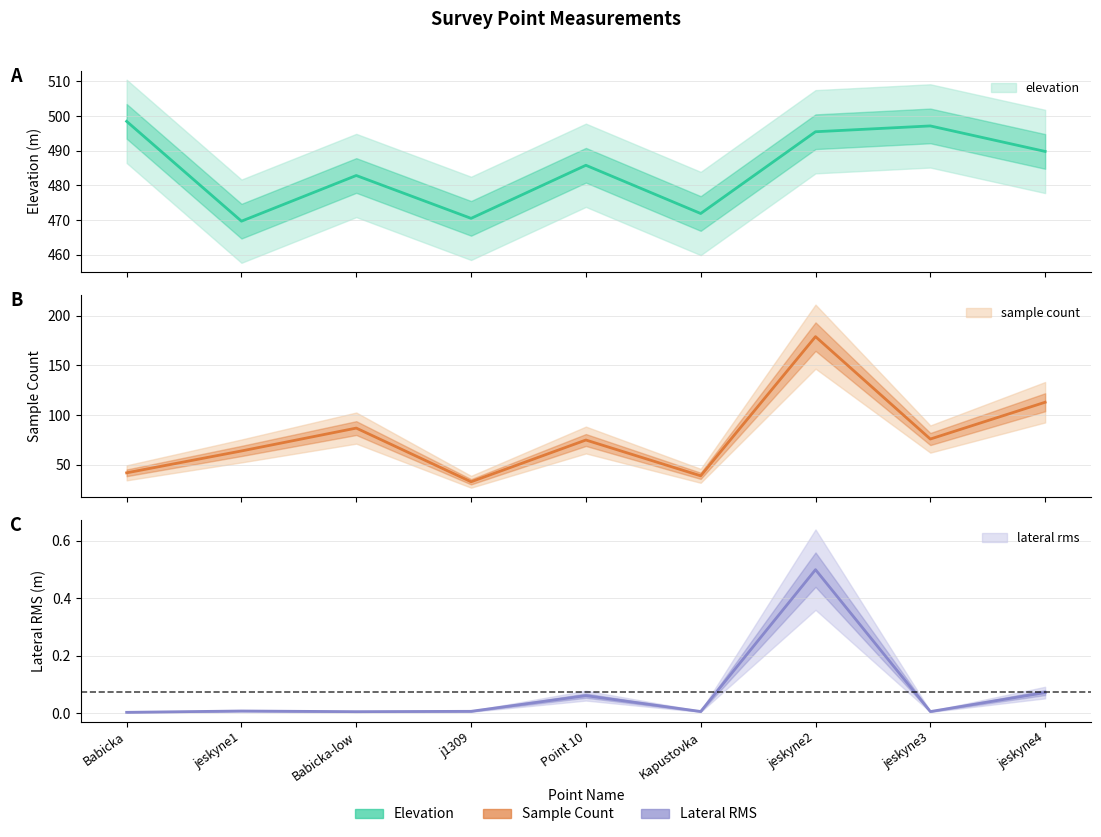

True or false: elevation and sample count cross at least once.

False